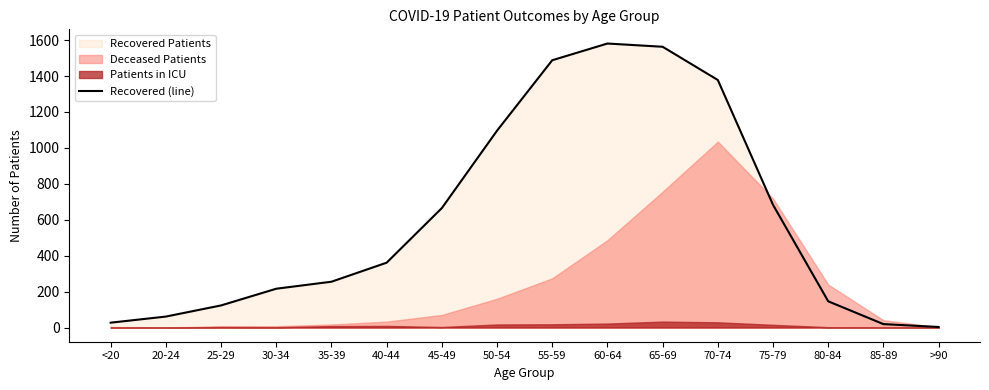

At which label is the value closest to 792?

75-79